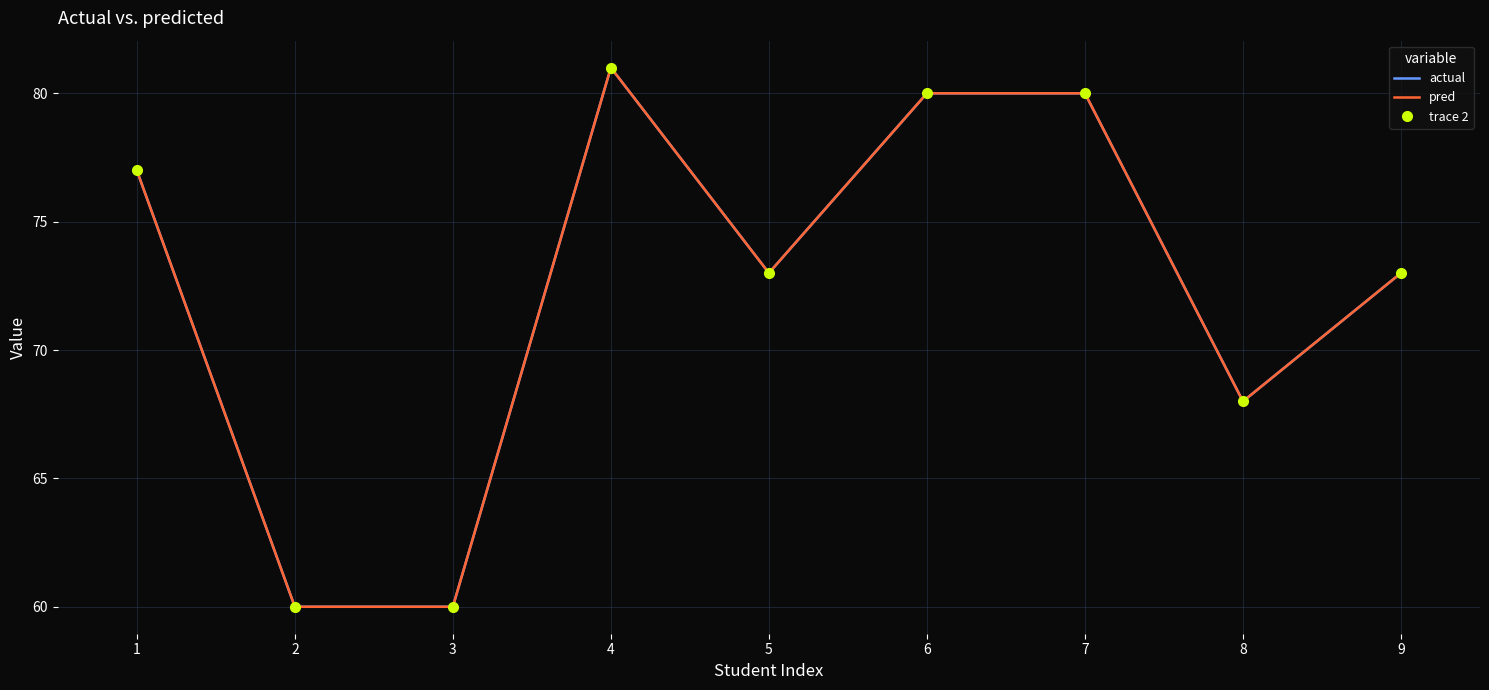

Reading left to right, extract all data points from this chart.

actual: 1=77	2=60	3=60	4=81	5=73	6=80	7=80	8=68	9=73
pred: 1=77	2=60	3=60	4=81	5=73	6=80	7=80	8=68	9=73
trace 2: 1=77	2=60	3=60	4=81	5=73	6=80	7=80	8=68	9=73